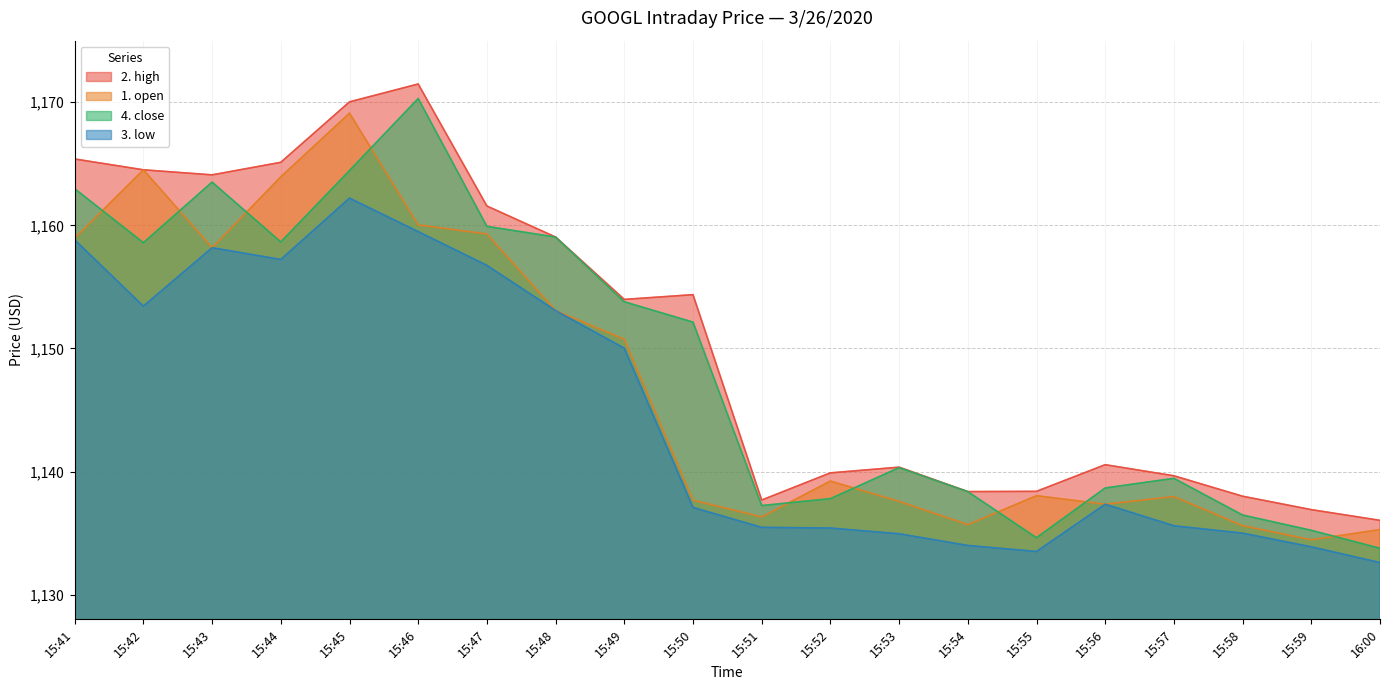

True or false: 1. open and 2. high cross at least once.

False